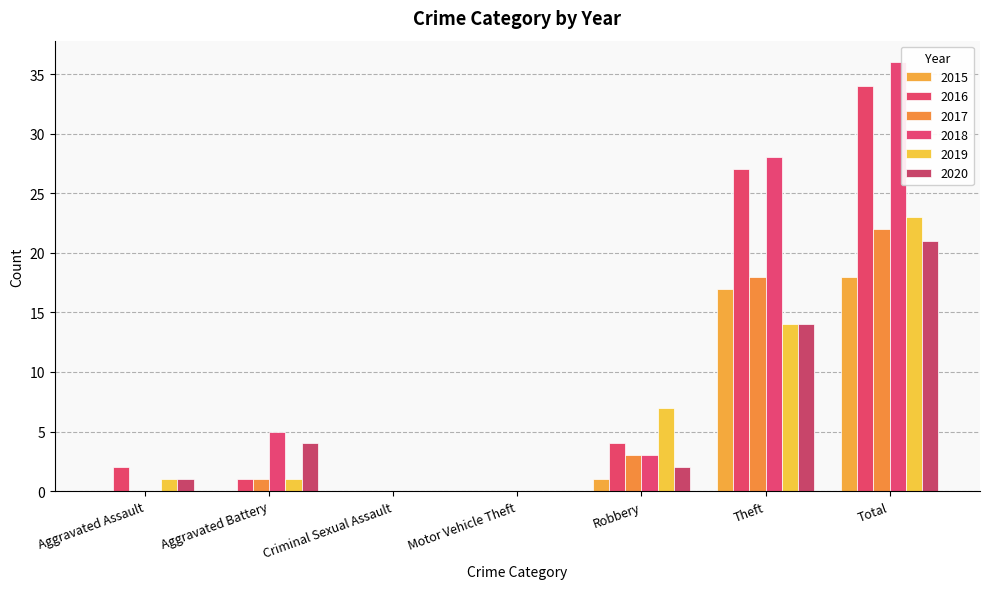

Is it true that 2018 equals -15 at Motor Vehicle Theft?

False